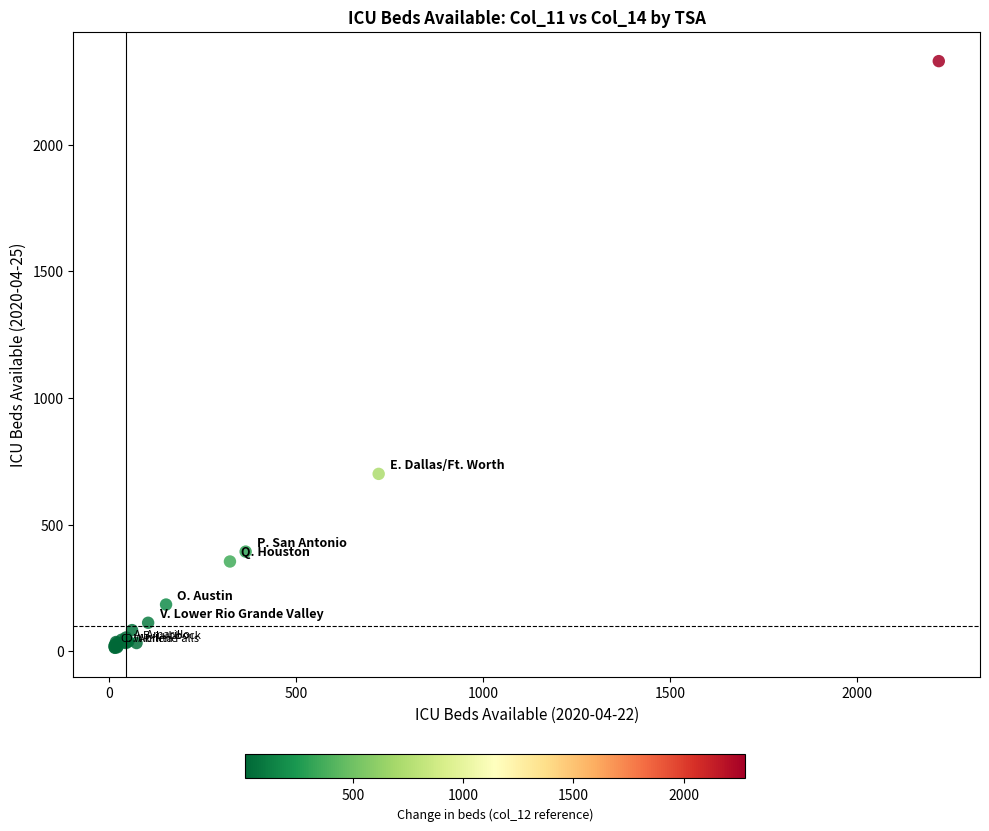

What Y value in the scatter plot is closest to 1171?

700